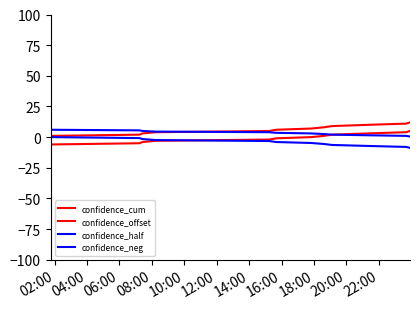

How many lines are shown in the chart?

4